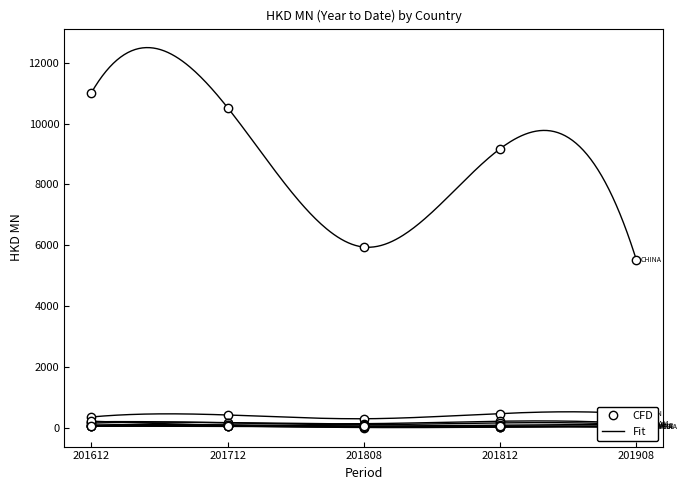

Which category has the highest value across all series?

201612